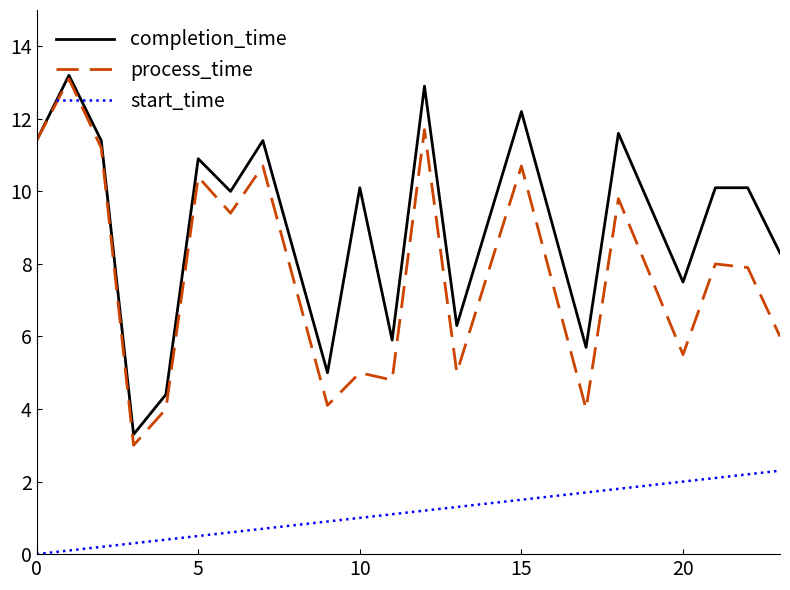

Which series has the largest total across all categories?

completion_time